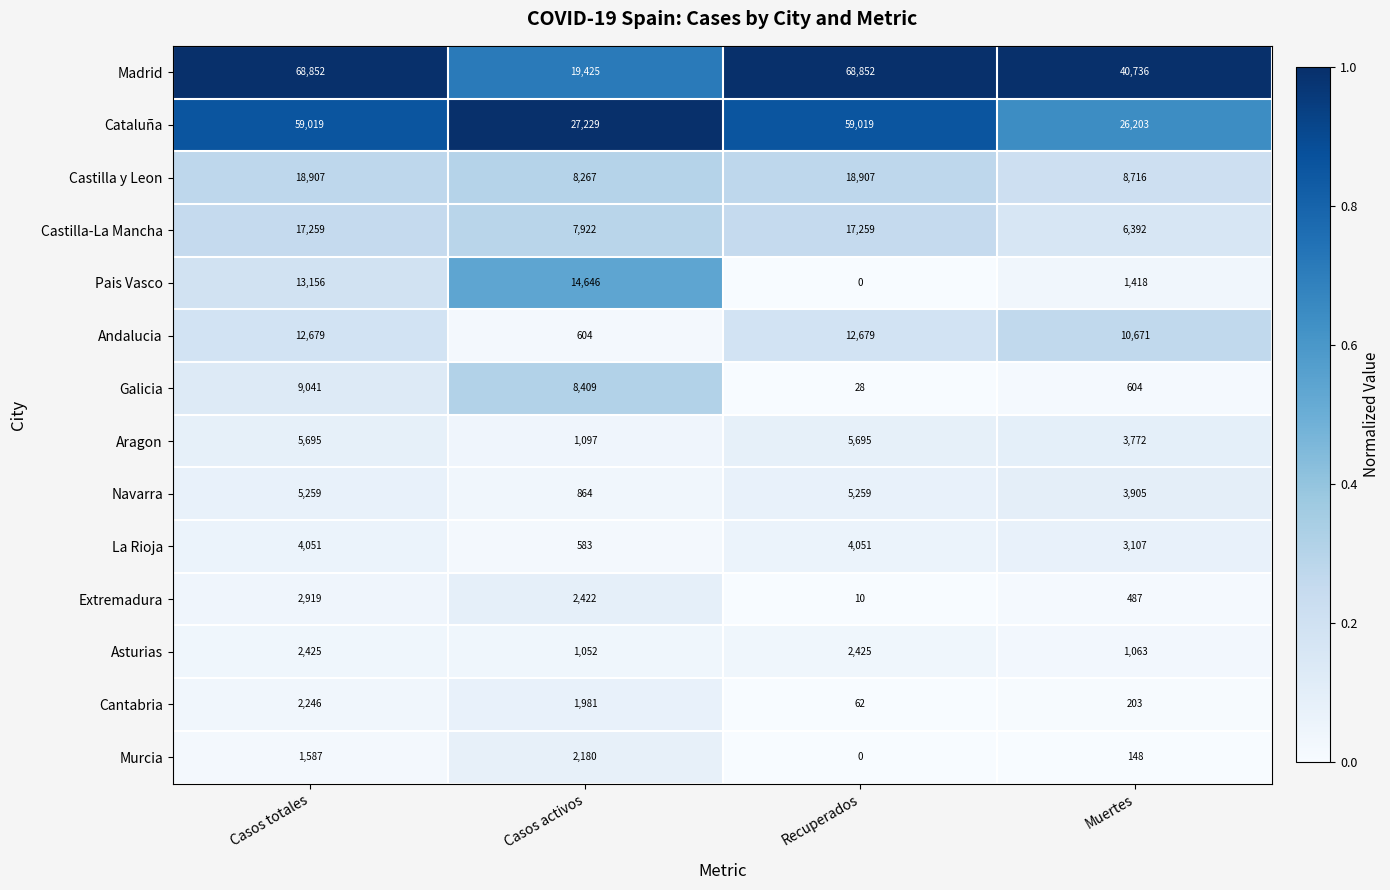

What is the greatest value displayed?

68852